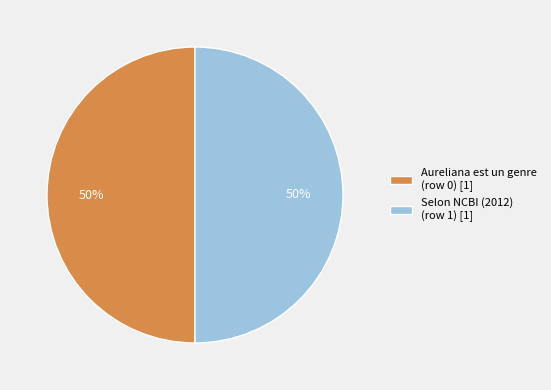

How many slices are in this pie chart?

2